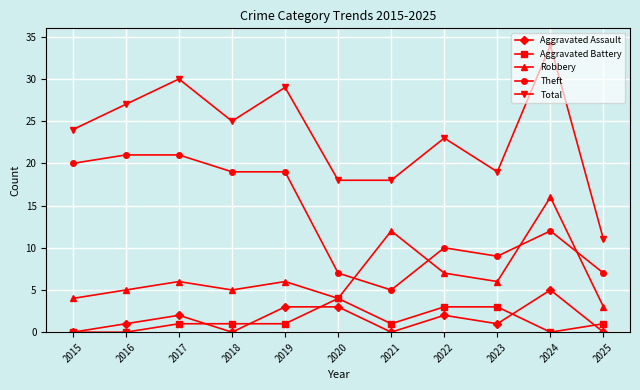

Reading right to left, extract all data points from this chart.

Aggravated Assault: 2025=0	2024=5	2023=1	2022=2	2021=0	2020=3	2019=3	2018=0	2017=2	2016=1	2015=0
Aggravated Battery: 2025=1	2024=0	2023=3	2022=3	2021=1	2020=4	2019=1	2018=1	2017=1	2016=0	2015=0
Robbery: 2025=3	2024=16	2023=6	2022=7	2021=12	2020=4	2019=6	2018=5	2017=6	2016=5	2015=4
Theft: 2025=7	2024=12	2023=9	2022=10	2021=5	2020=7	2019=19	2018=19	2017=21	2016=21	2015=20
Total: 2025=11	2024=34	2023=19	2022=23	2021=18	2020=18	2019=29	2018=25	2017=30	2016=27	2015=24